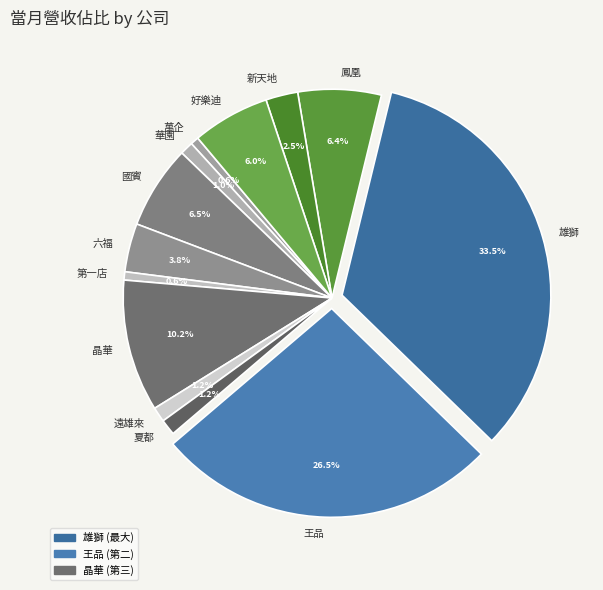

To the nearest percent, what is the difference between the 遠雄來 and 第一店 slice percentages?

1%